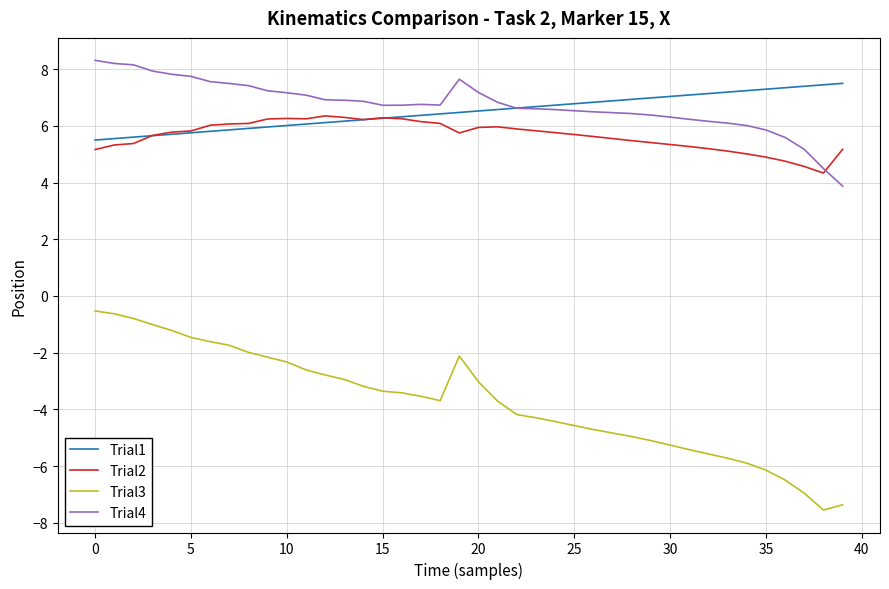

What is the difference between the maximum and minimum values in the Trial2 series?

2.0